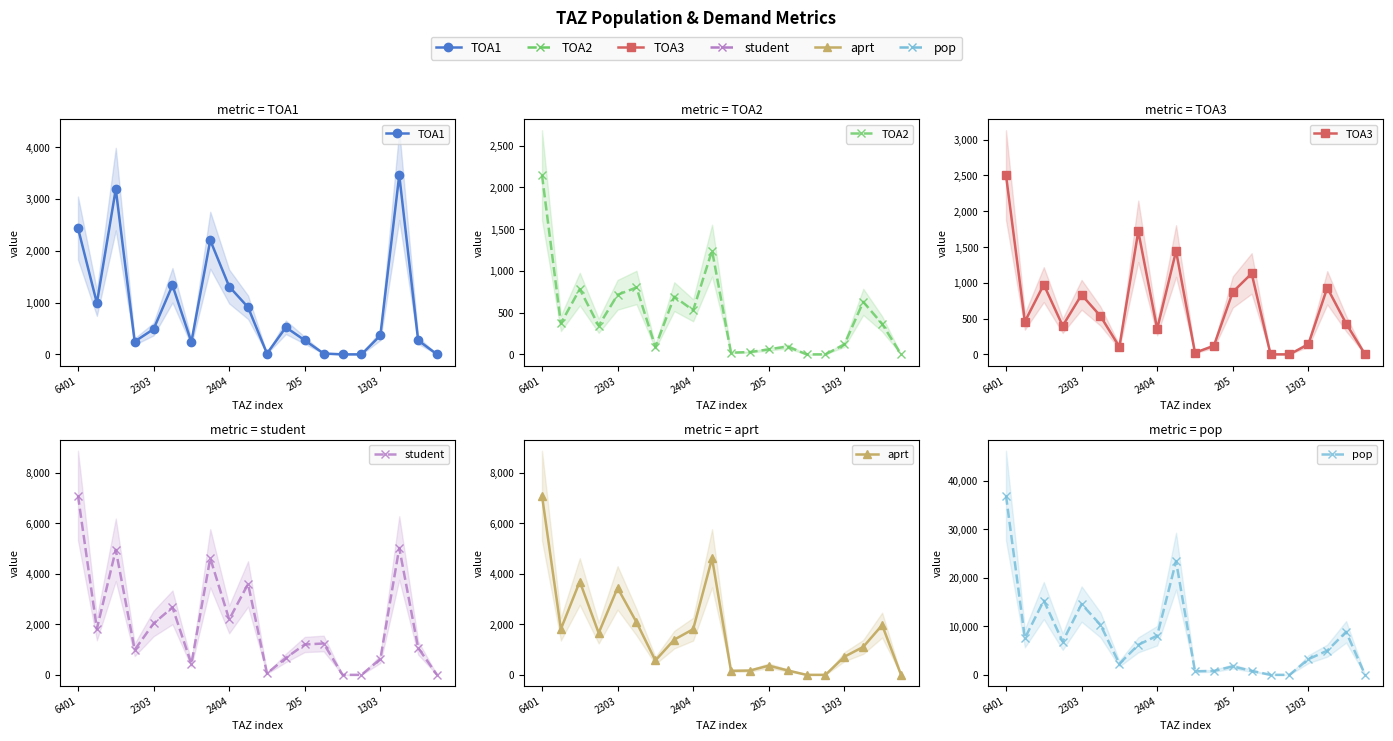

True or false: pop and aprt intersect in this chart.

False